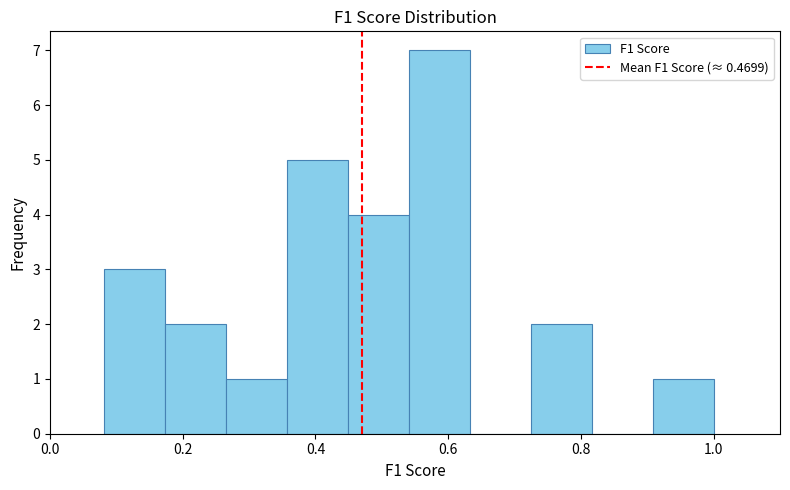

Reading left to right, list every bar in this chart as the range it spans on the x-axis followed by its height. Neither the bar edges nor the heights are printed on the chart, so give them approximately, as read against the axes.

0.08 to 0.18: 3
0.18 to 0.26: 2
0.26 to 0.36: 1
0.36 to 0.44: 5
0.44 to 0.54: 4
0.54 to 0.64: 7
0.64 to 0.72: 0
0.72 to 0.82: 2
0.82 to 0.90: 0
0.90 to 1.00: 1